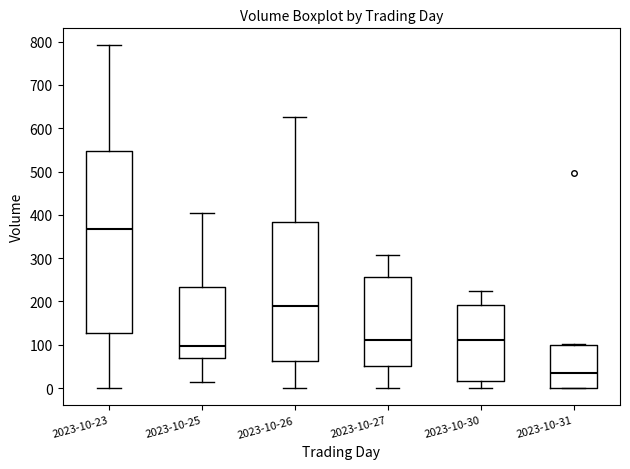

Which box's median line is the highest?

2023-10-23